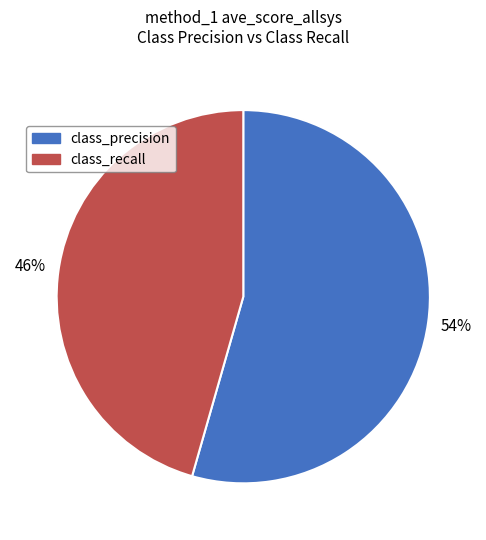

How many slices are in this pie chart?

2